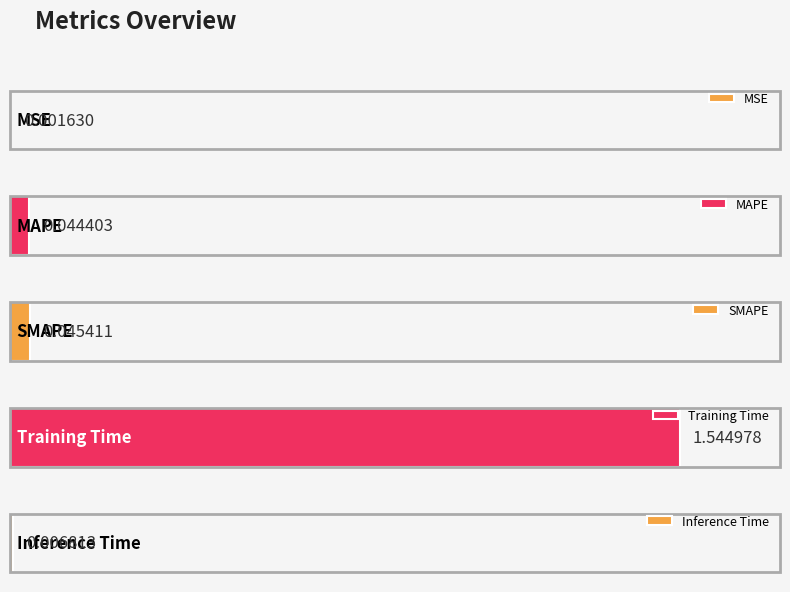

The value at MSE is 0.0. True or false?

True